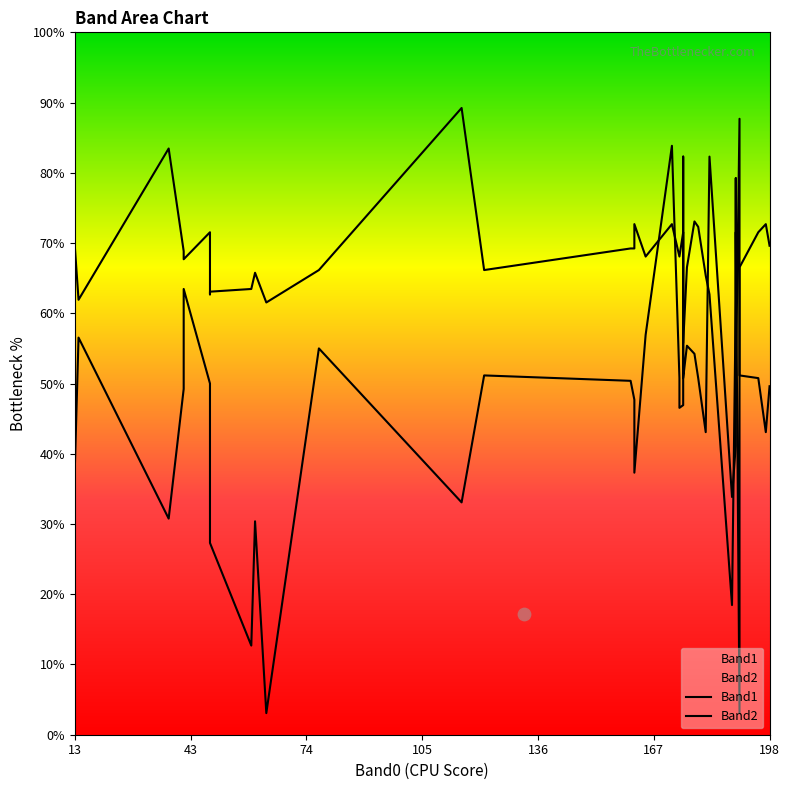

What are all the series names shown in the legend?

Band1, Band2